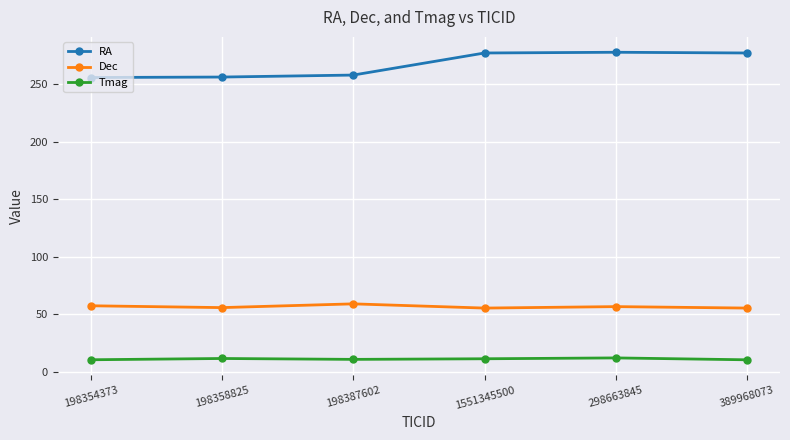

What is the label of the 4th point from the right?

198387602